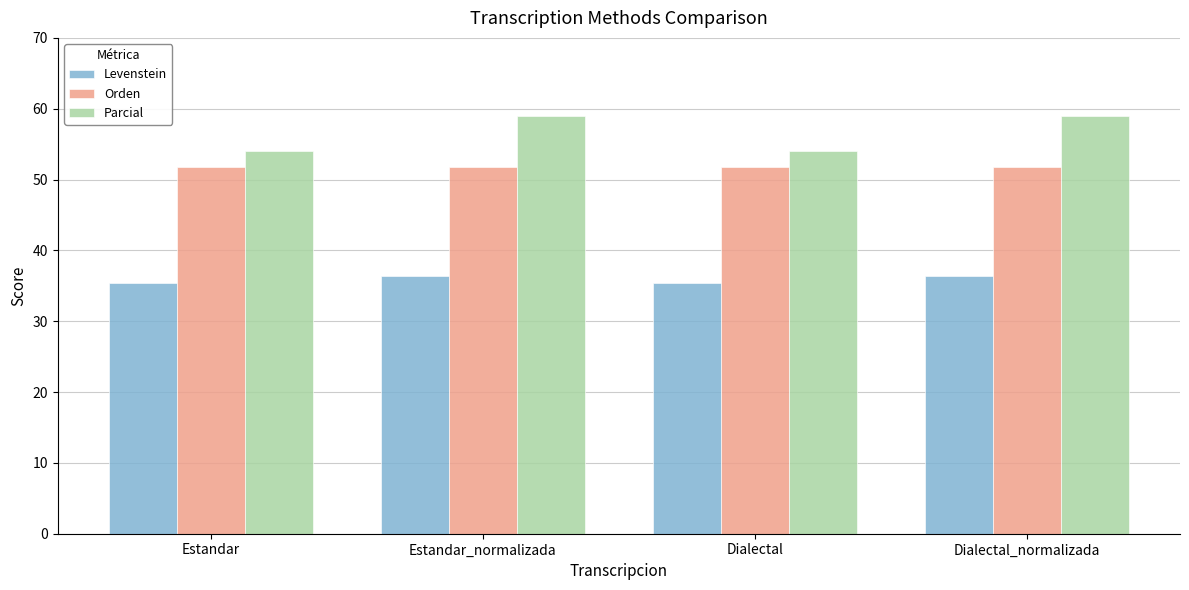

What is the maximum value shown in the chart?

59.0